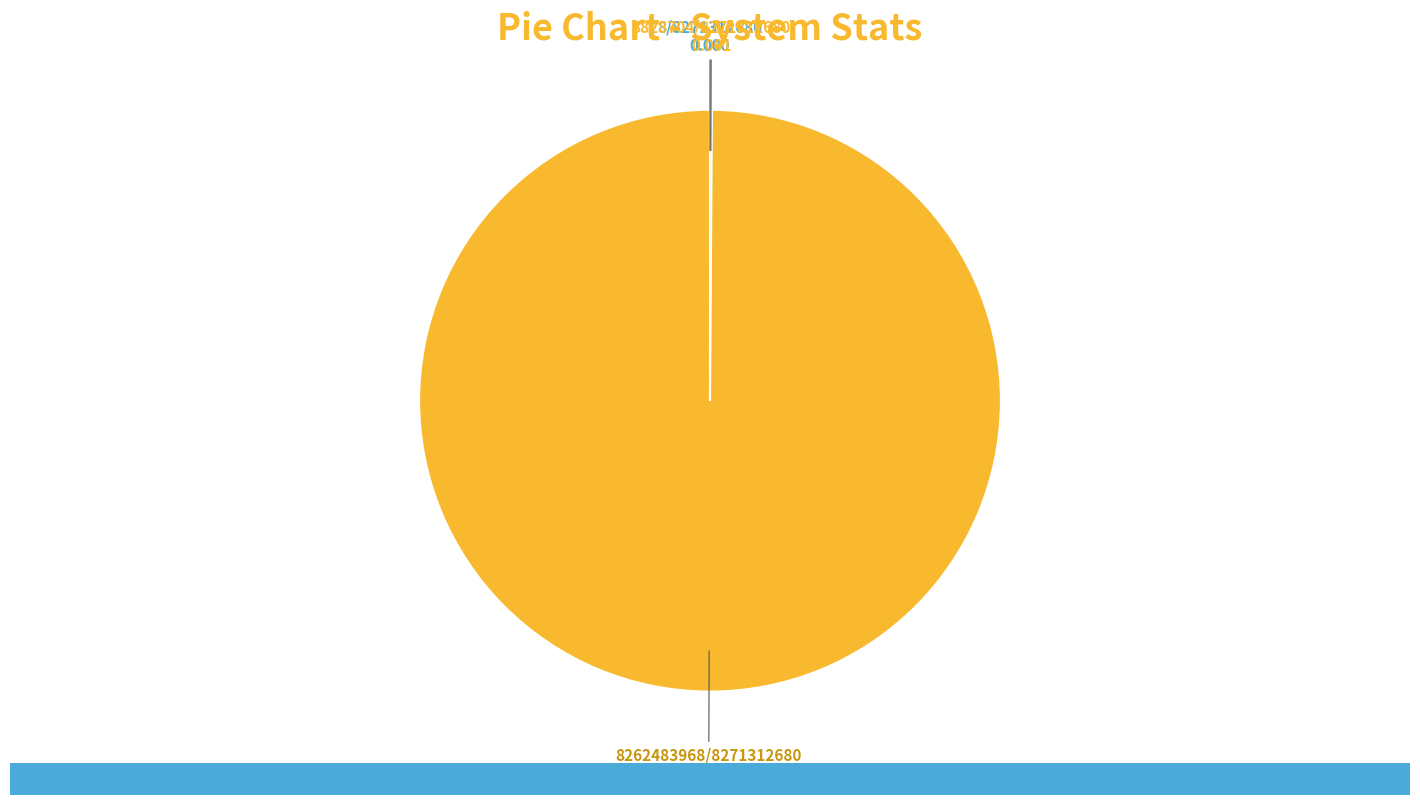

To the nearest percent, what is the difference between the largest and smallest slice percentages?

100%